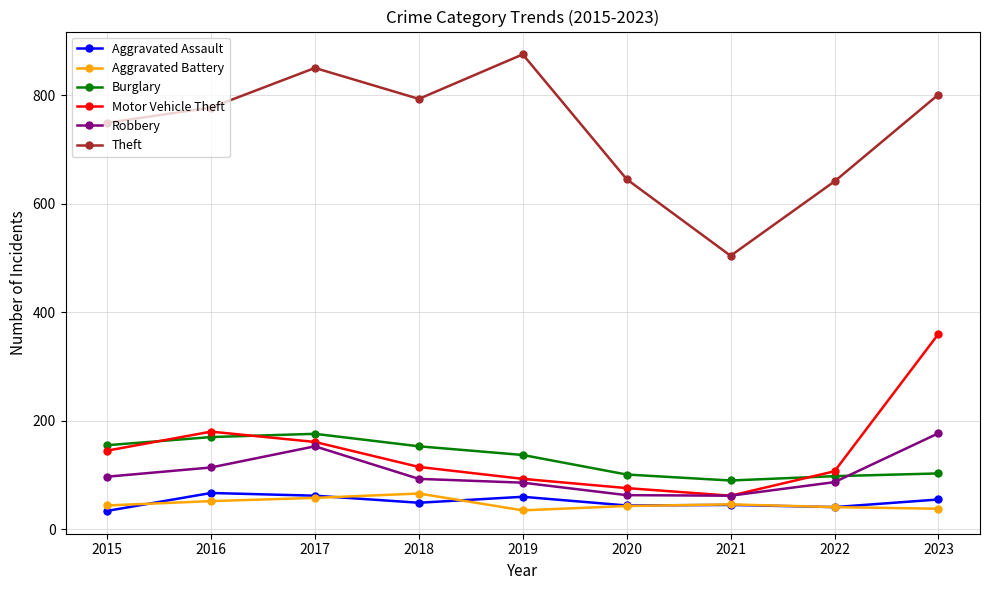

True or false: Aggravated Assault and Theft cross at least once.

False